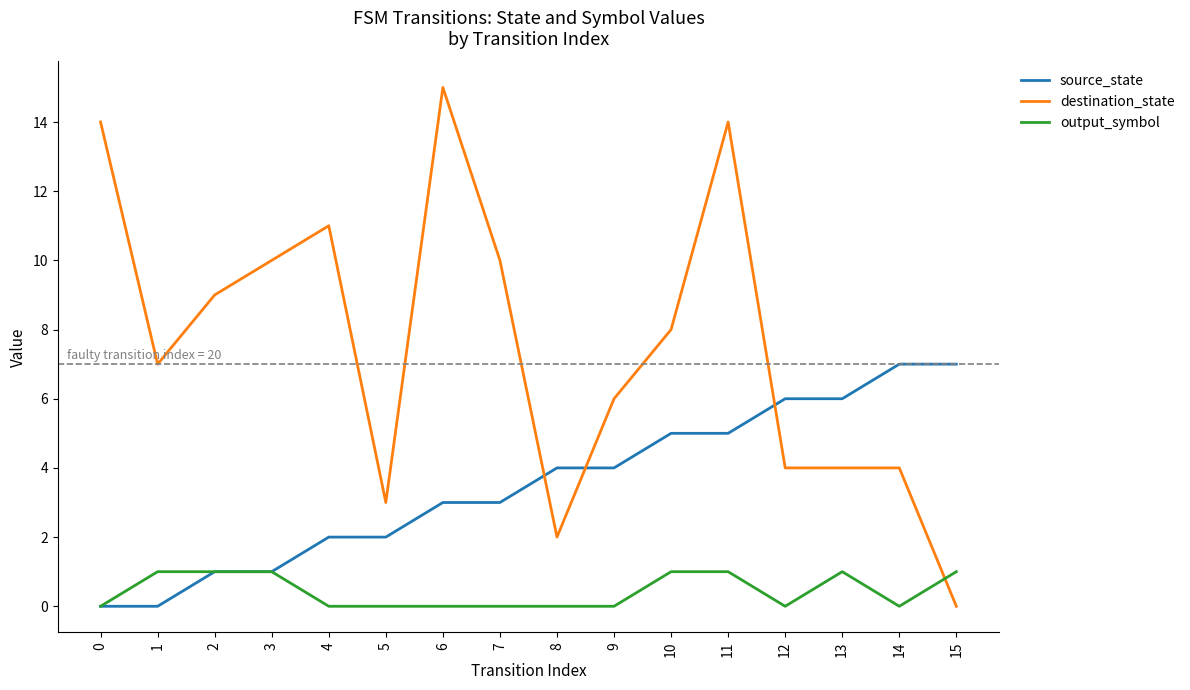

Reading left to right, what are all the values shown in this chart?

source_state: 0	0	1	1	2	2	3	3	4	4	5	5	6	6	7	7
destination_state: 14	7	9	10	11	3	15	10	2	6	8	14	4	4	4	0
output_symbol: 0	1	1	1	0	0	0	0	0	0	1	1	0	1	0	1